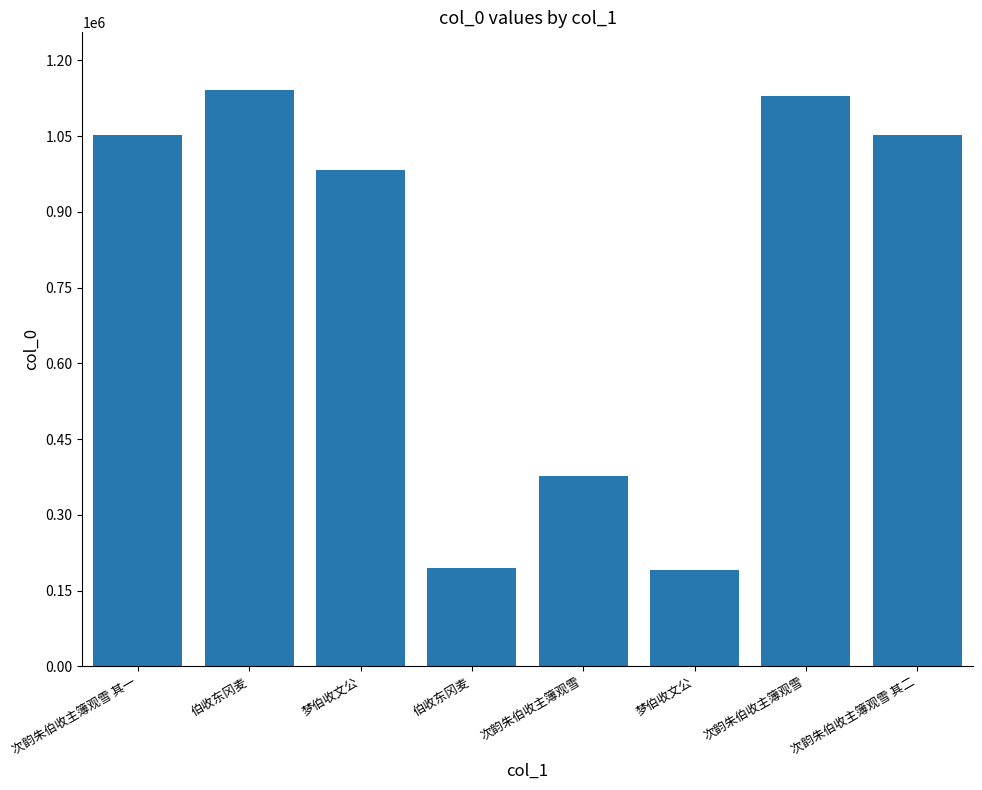

Reading left to right, what are all the values shown in this chart?

1053188	1141613	982713	195394	377696	190009	1130053	1053189